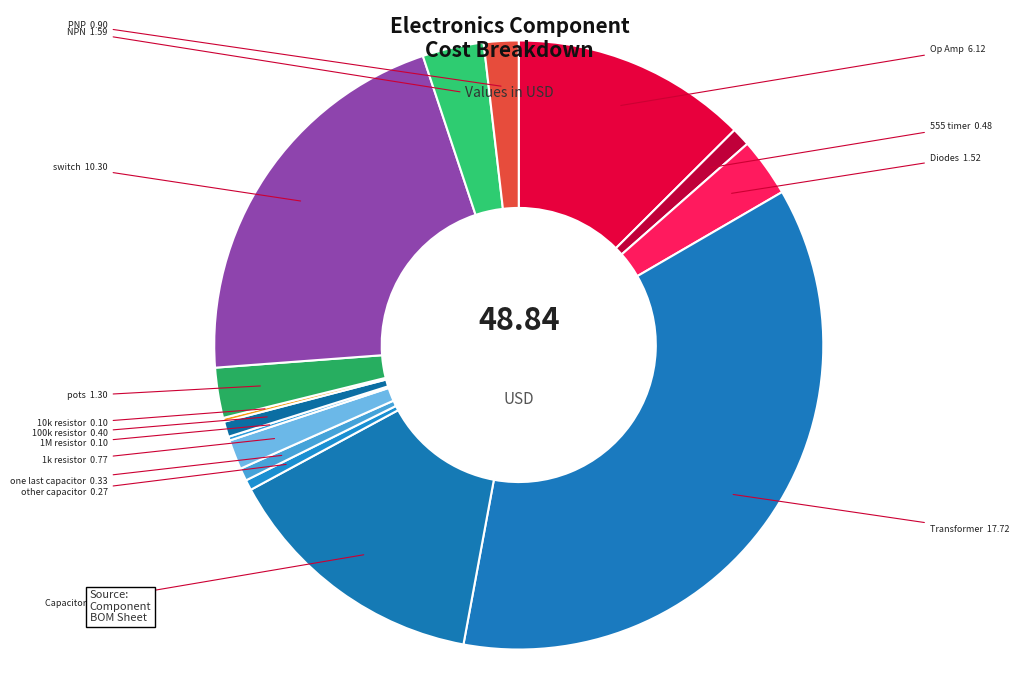

Count the number of slices in the pie.

15